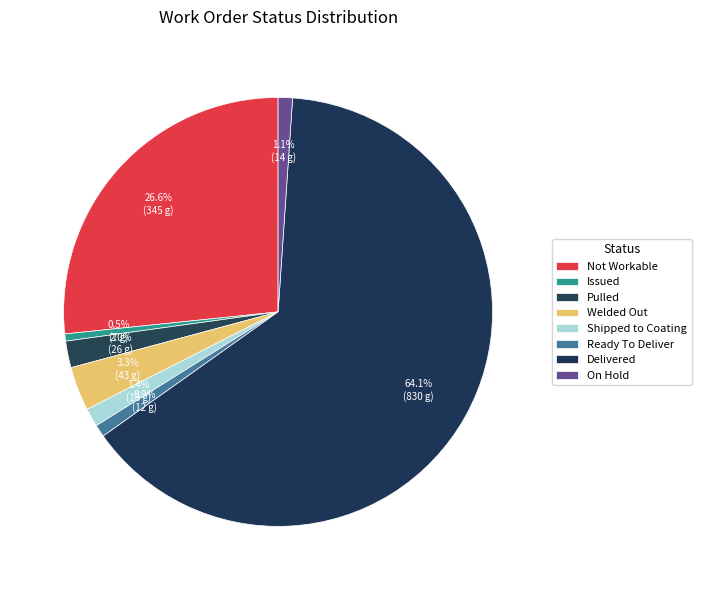

Count the number of slices in the pie.

8